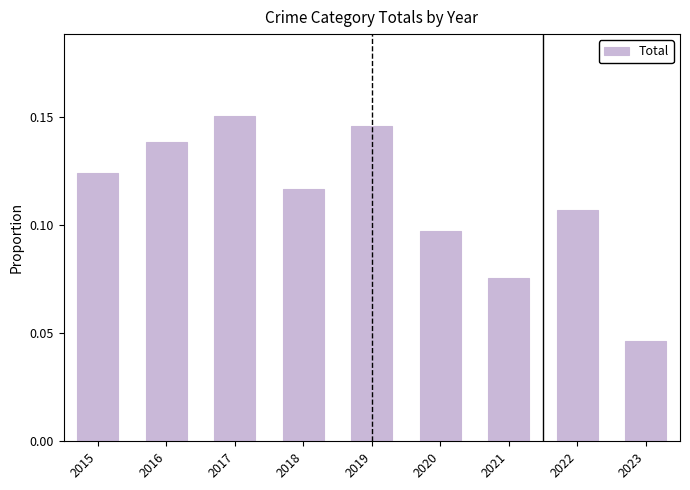

The value at 2016 is 0.2. True or false?

False